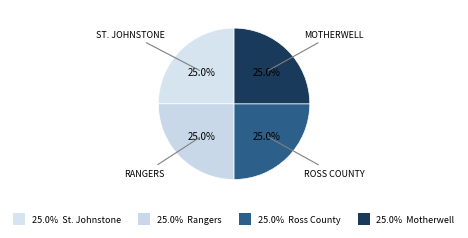

How many segments does this pie chart have?

4